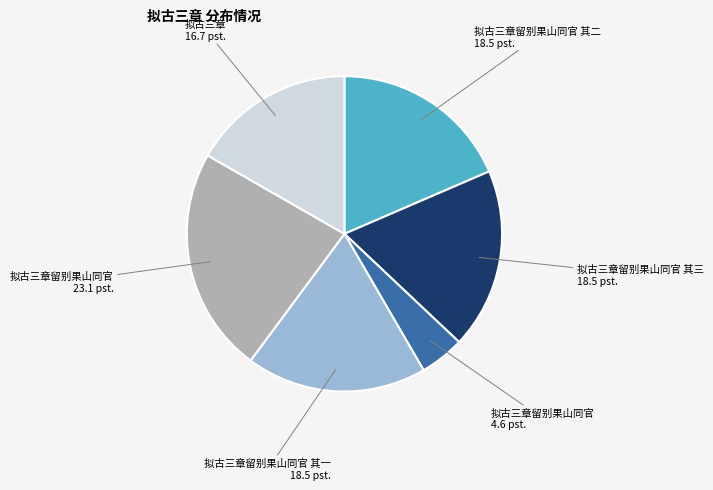

Does any single category account for the majority?

No